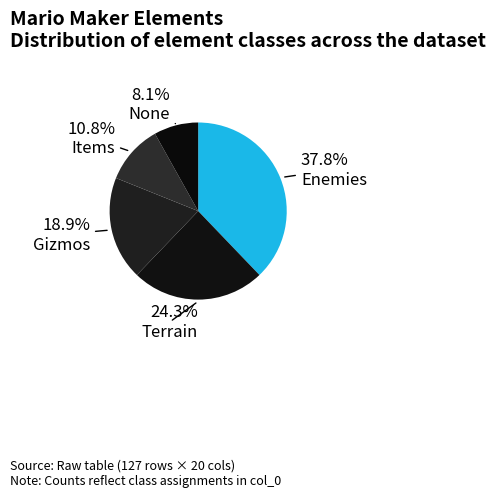

Count the number of slices in the pie.

5